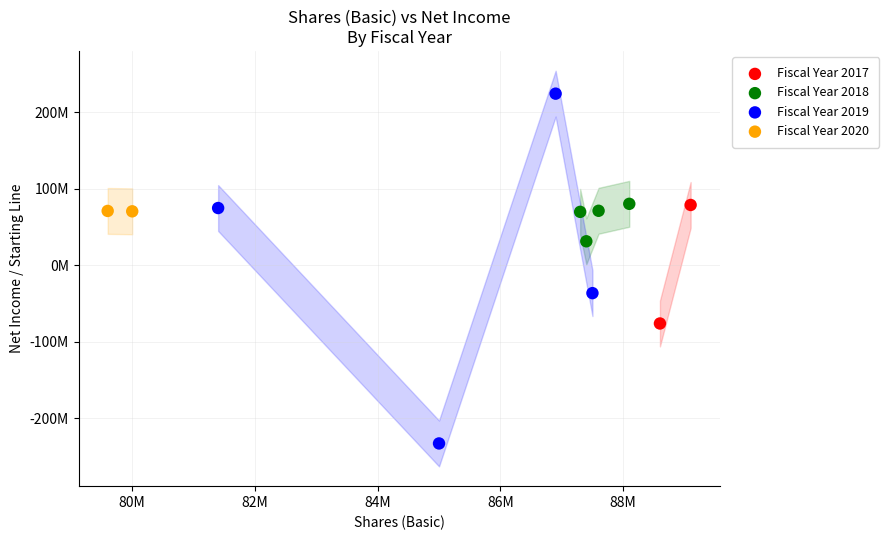

Which series contains the lowest Y value?

Fiscal Year 2019